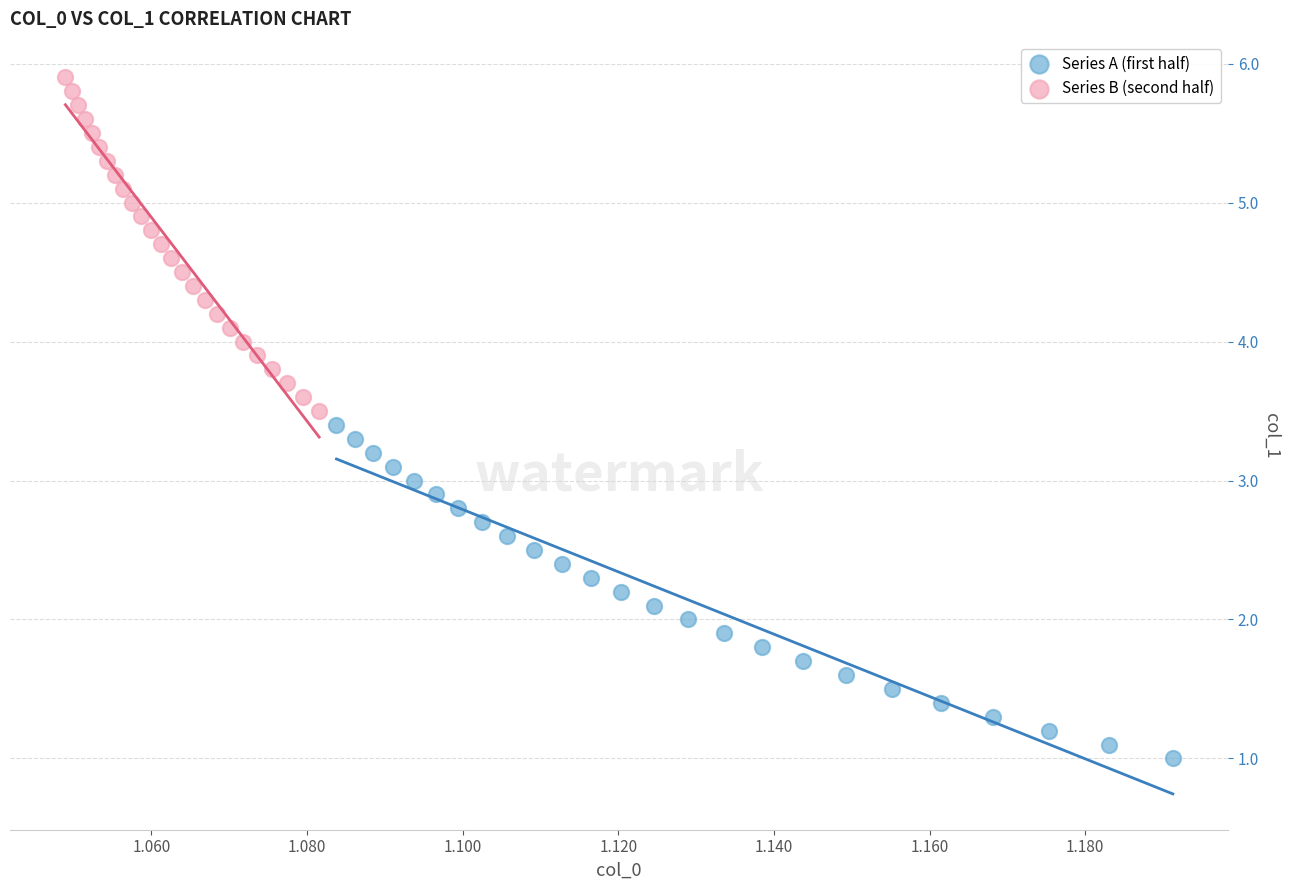

Which series reaches the minimum Y coordinate?

Series A (first half)